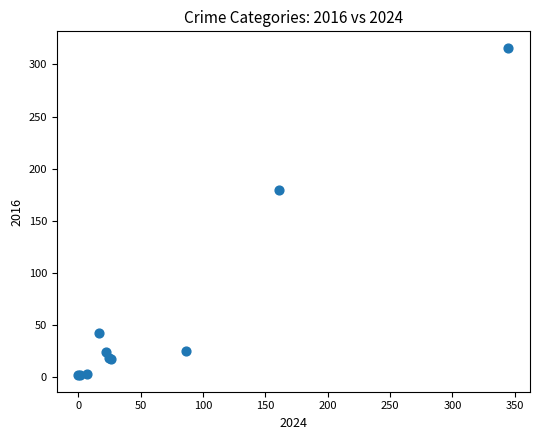

What Y value in the scatter plot is closest to 159?

180